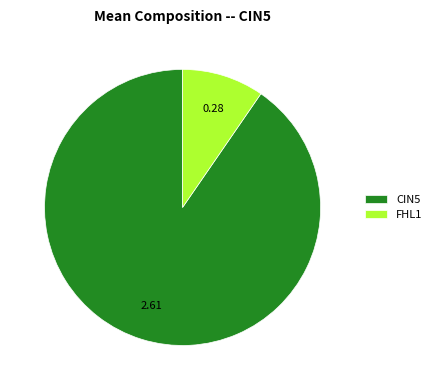

Rank the categories by value from lowest to highest.

FHL1, CIN5